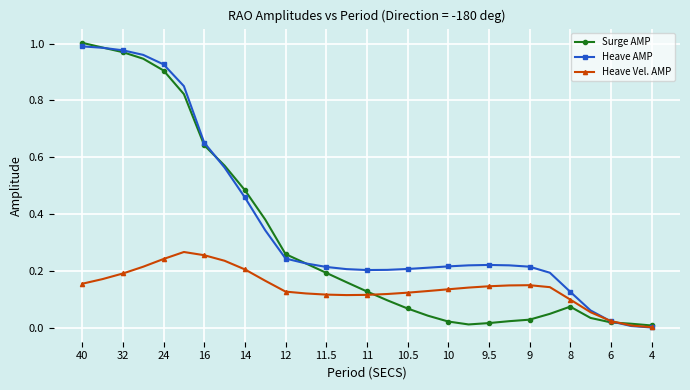

Which series has the largest total across all categories?

Heave AMP